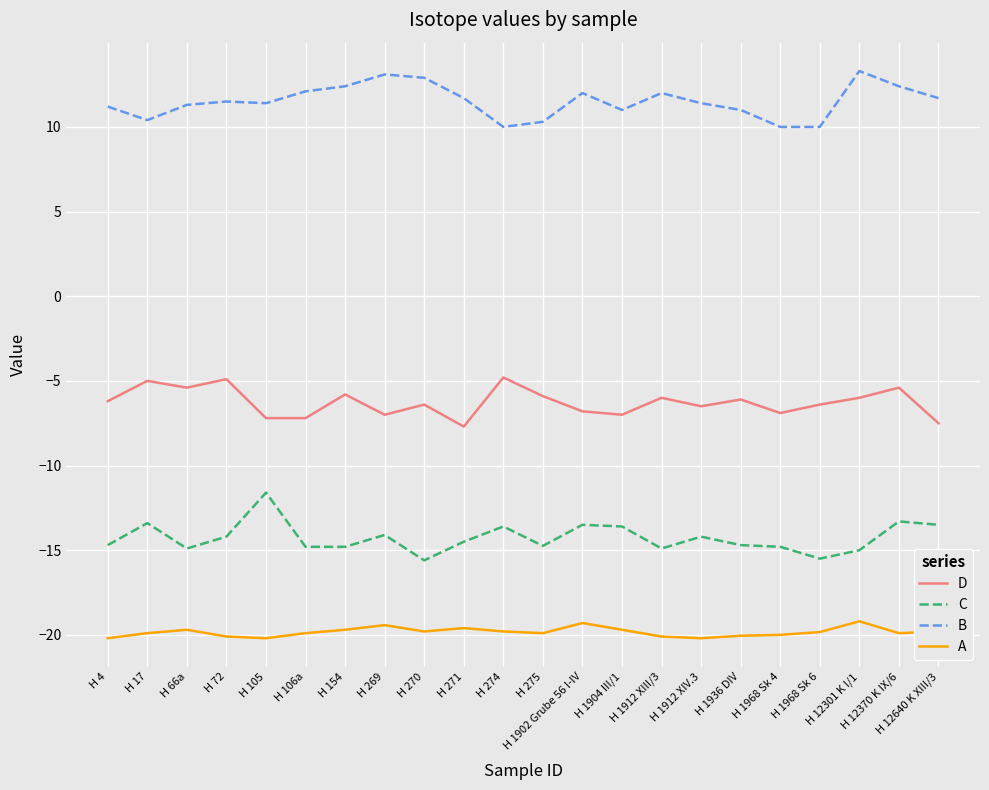

Is the value of A at H 1912 XIII/3 greater than the value of B at H 1968 Sk 6?

No